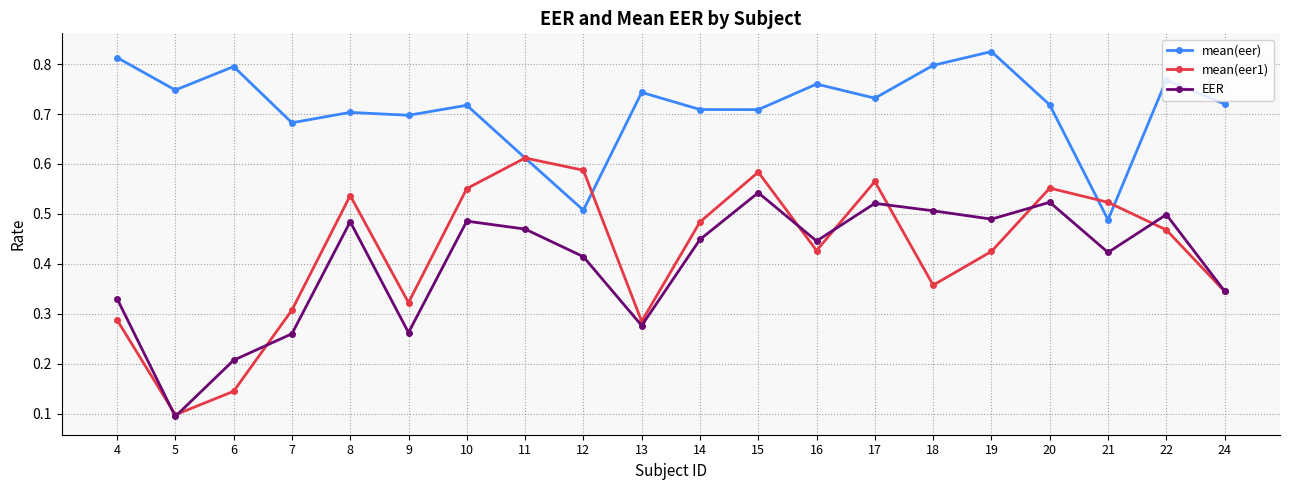

At which label does mean(eer) reach its minimum?

21